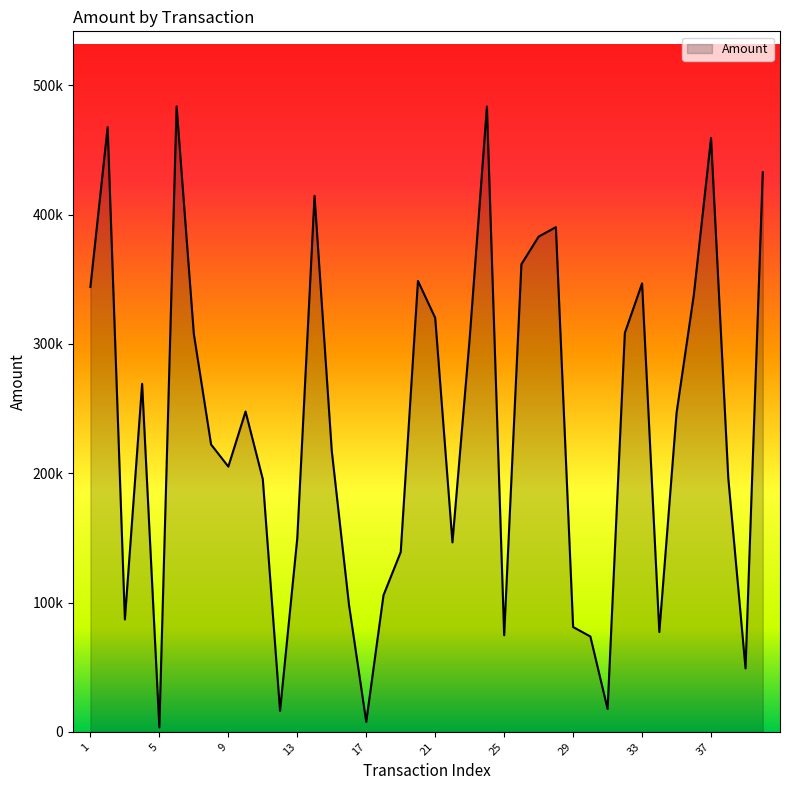

What is the value of the 37th point from the left?

459281.3